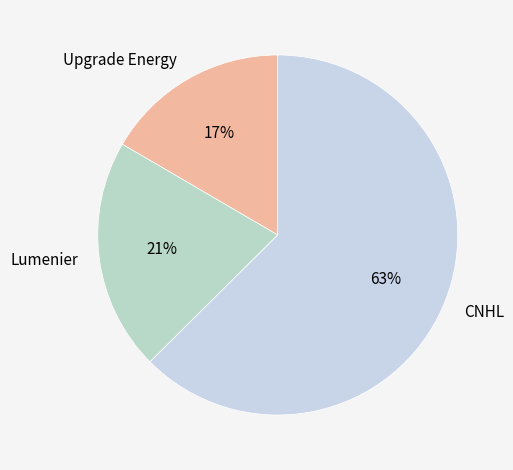

Which category has the biggest portion of the pie?

CNHL